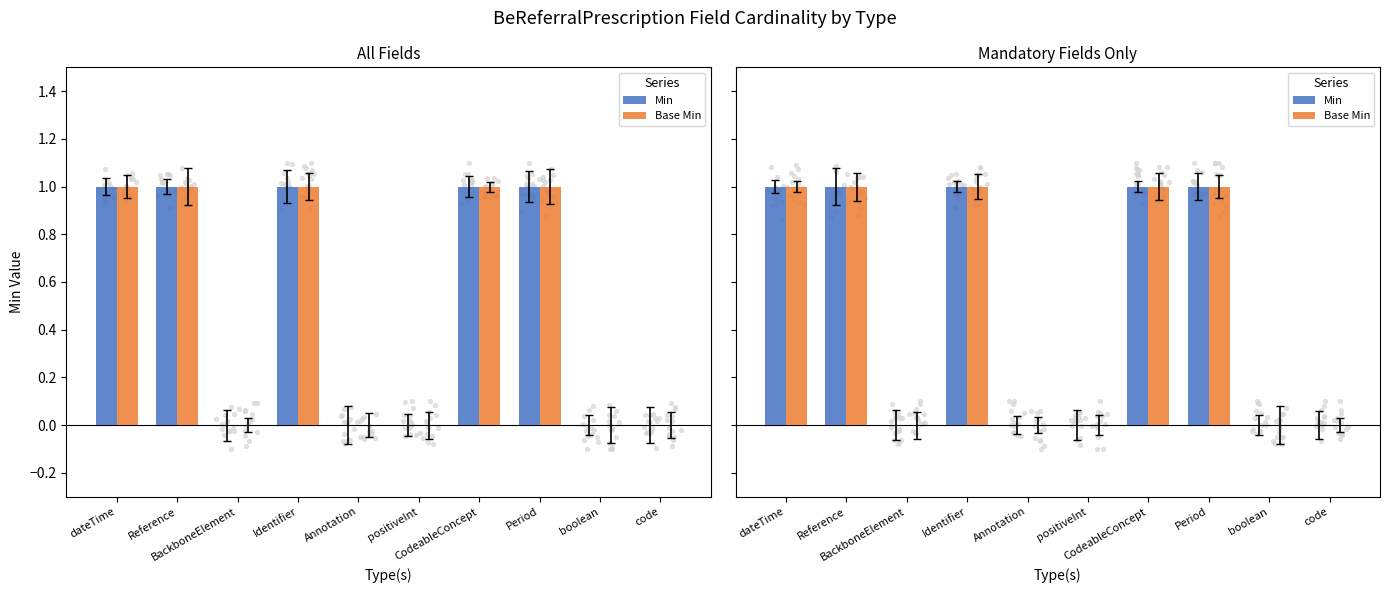

Which series contains the highest Y value?

Min